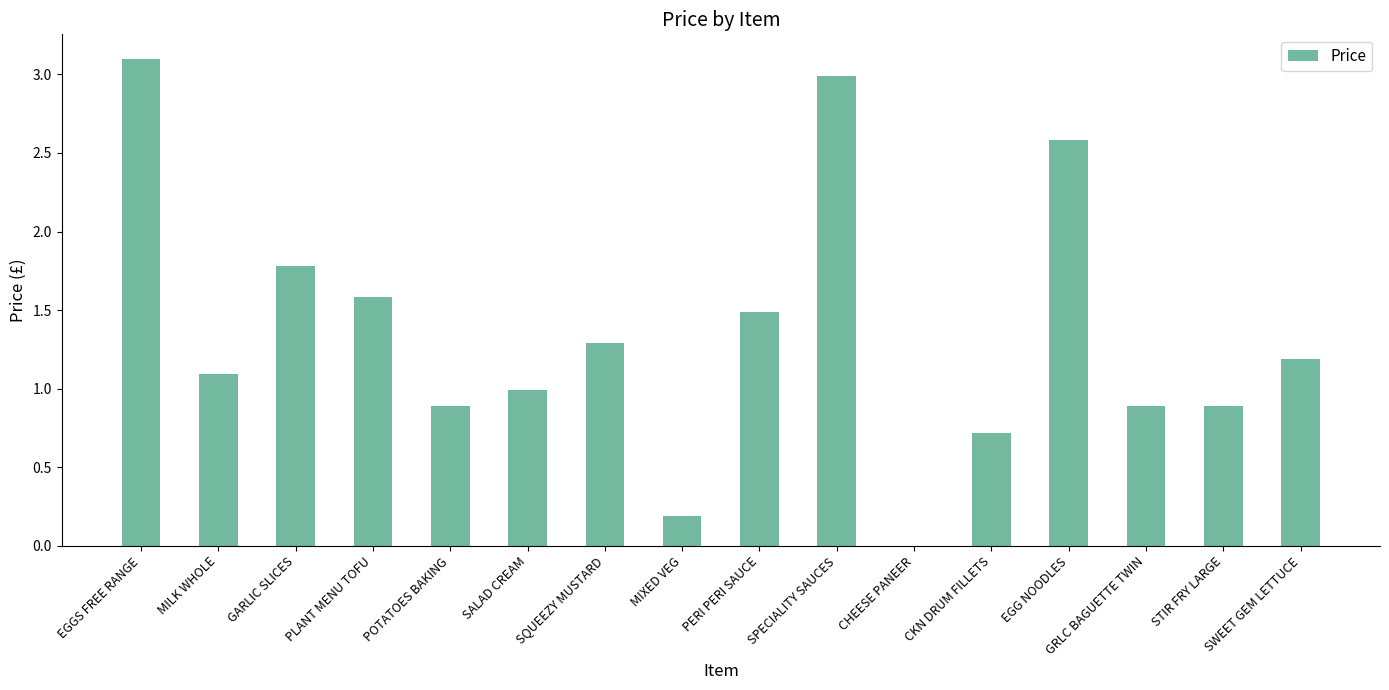

How many series are shown in this chart?

1